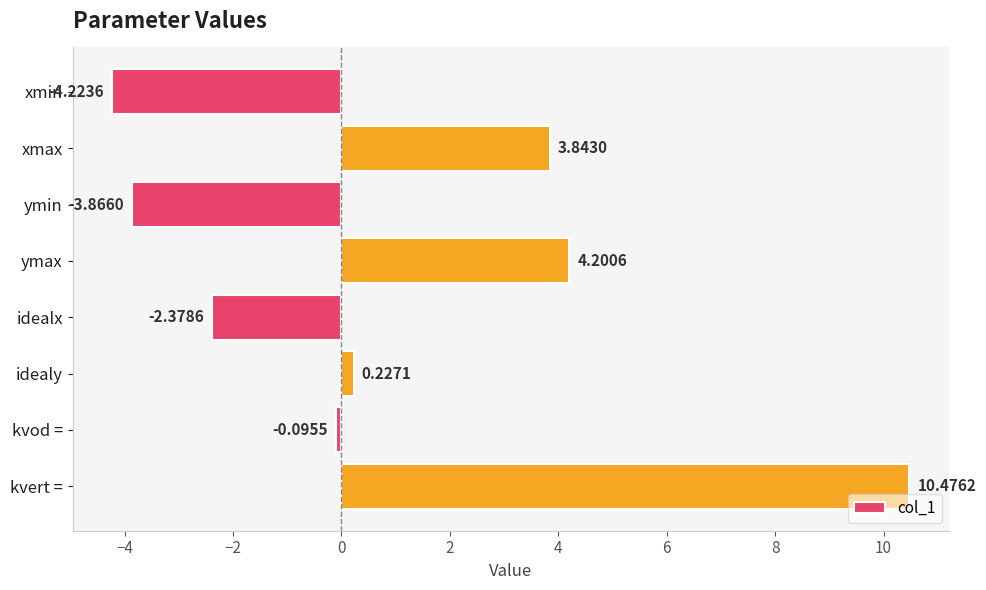

Count the number of data series in this chart.

1